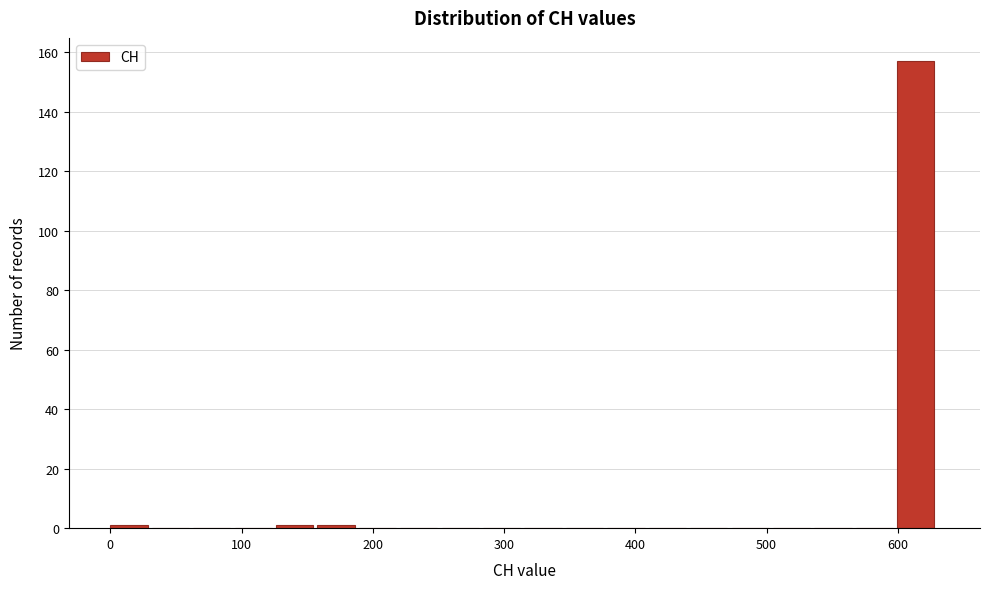

Around what value on the x-axis is the tallest bar? Give the approximate position of its centre, as read against the axis.

610